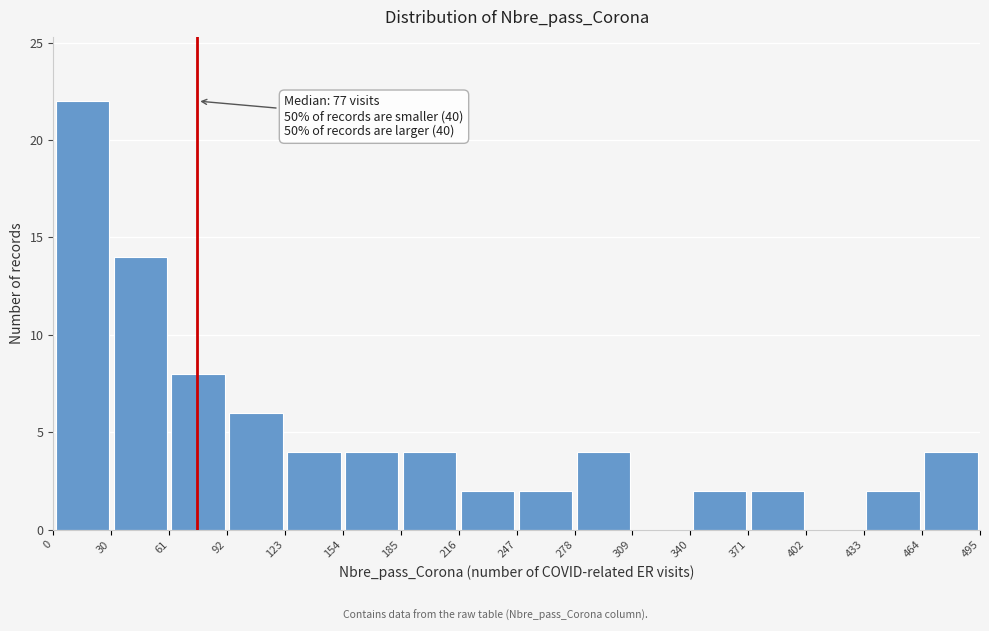

Which range on the x-axis has the tallest bar?

0 to 30